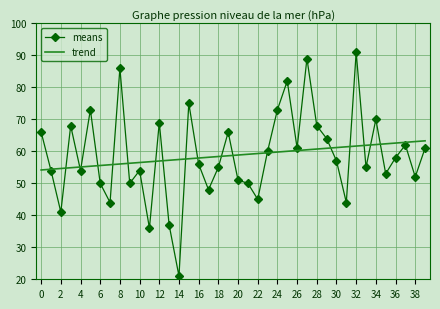

How many distinct data groups are displayed?

2